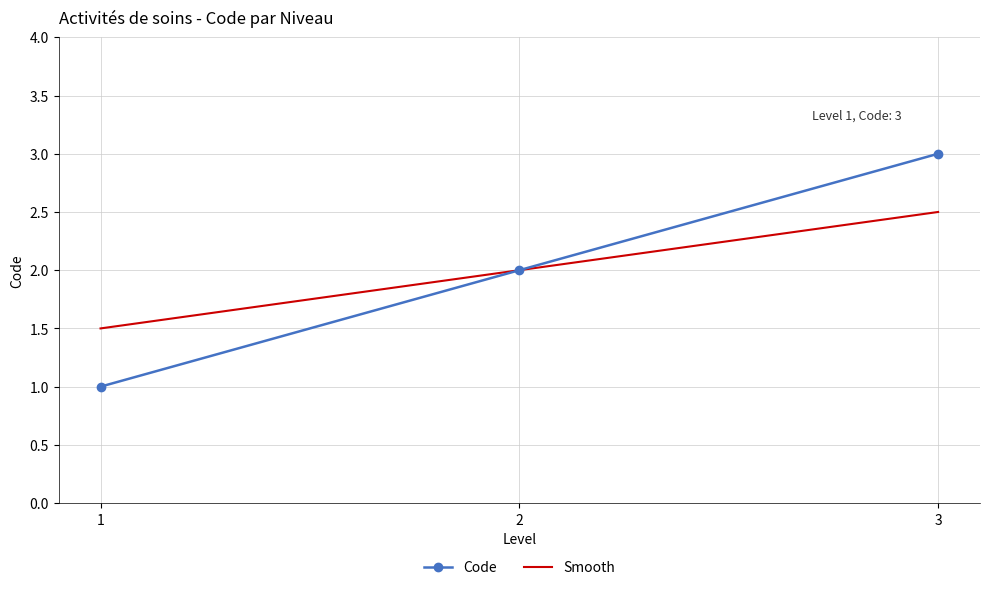

At which category is the sum across all series the highest?

3